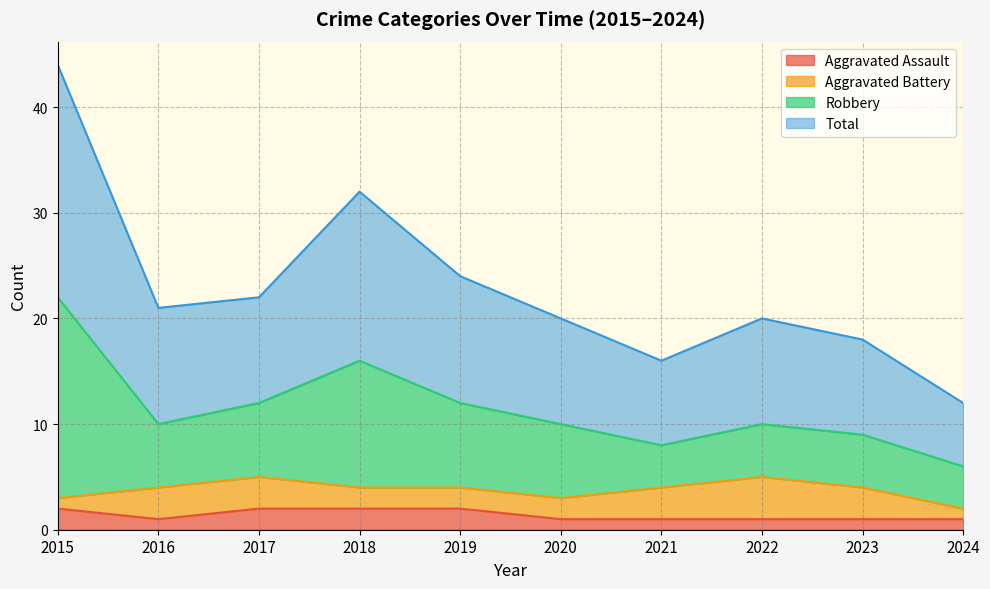

At which category does Total reach its first local peak?

2018